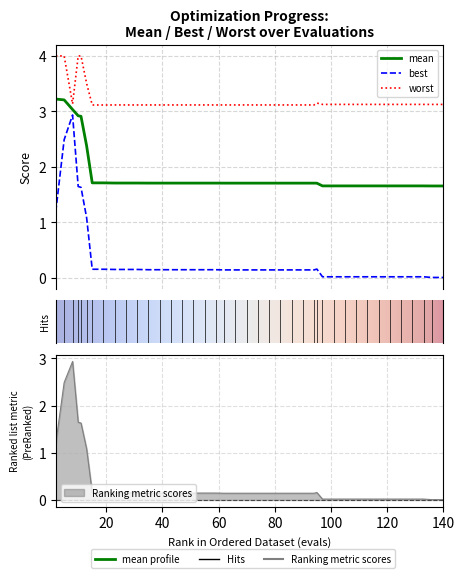

True or false: mean has more than 1 points higher than both neighbors.

False